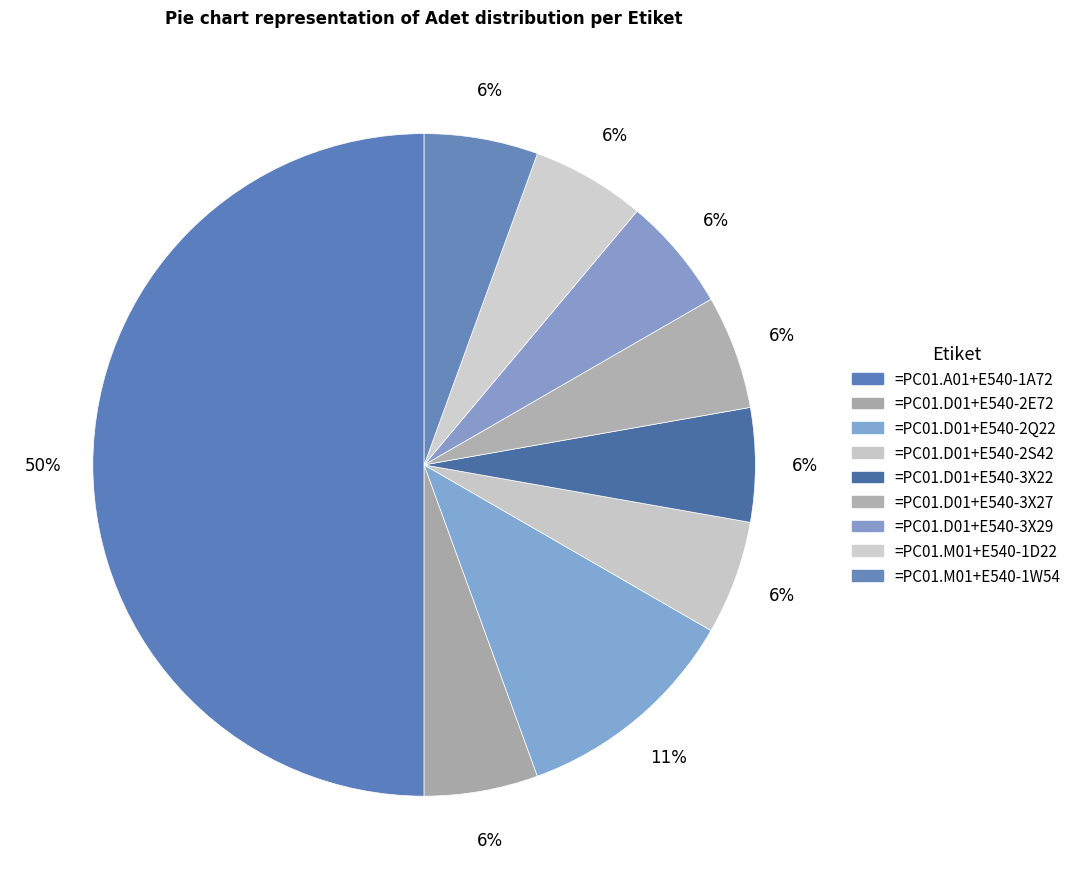

True or false: =PC01.M01+E540-1W54 accounts for 16% of the total.

False